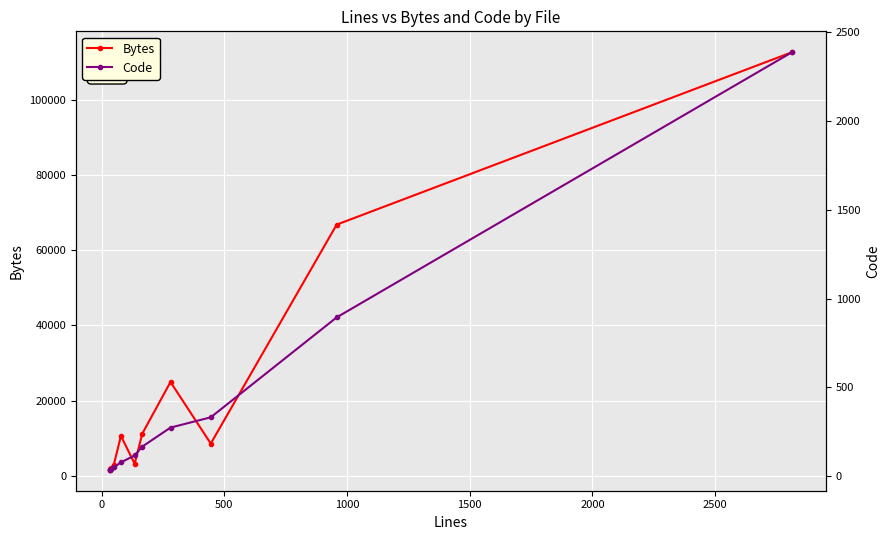

True or false: Bytes and Code intersect in this chart.

False